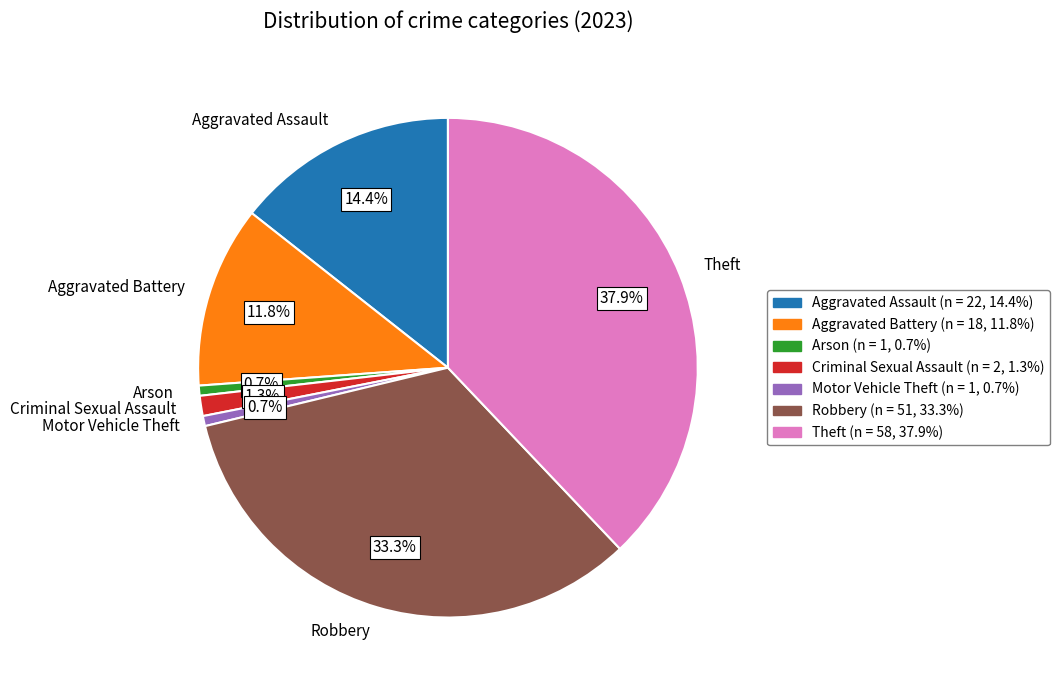

Which category has the biggest portion of the pie?

Theft